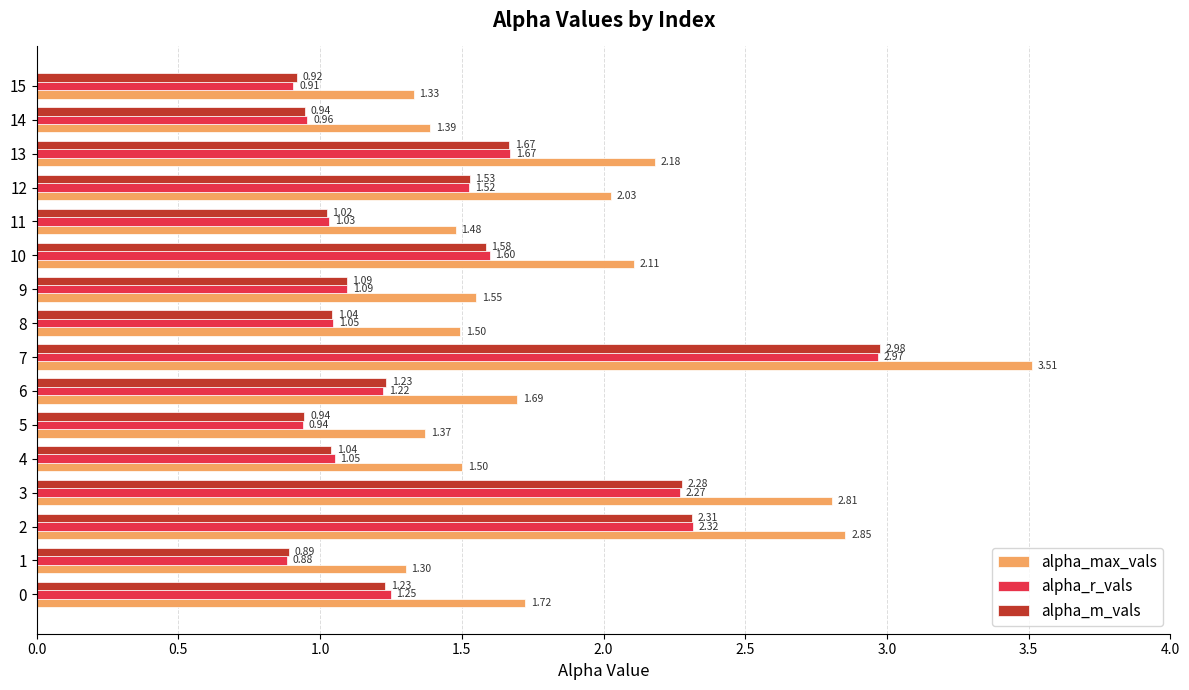

Rank the series by their maximum value, from highest to lowest.

alpha_max_vals, alpha_m_vals, alpha_r_vals